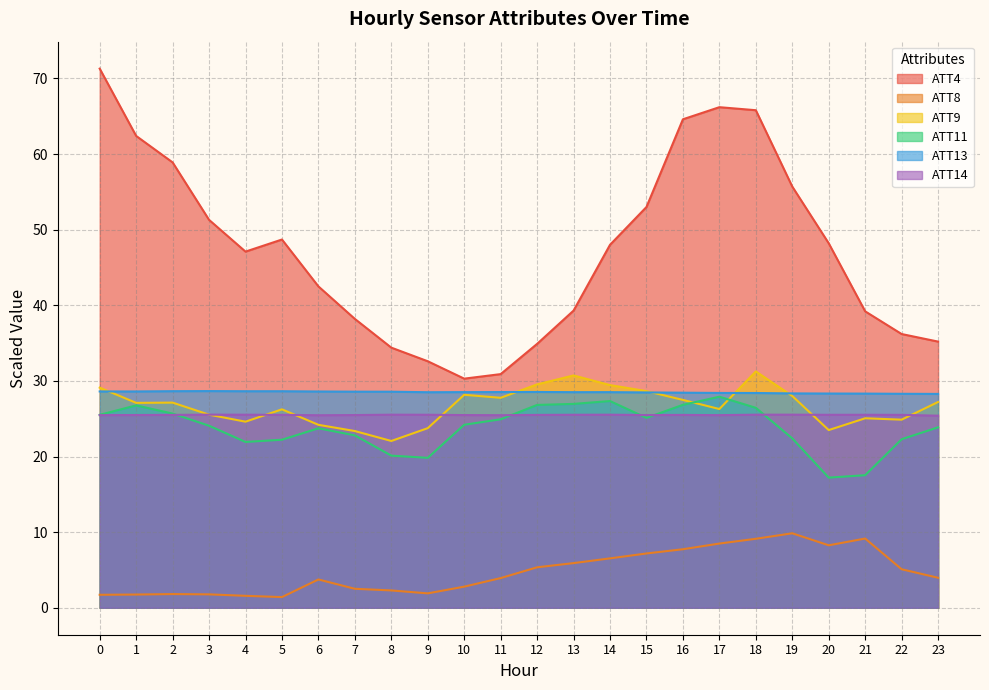

What are all the series names shown in the legend?

ATT4, ATT8, ATT9, ATT11, ATT13, ATT14